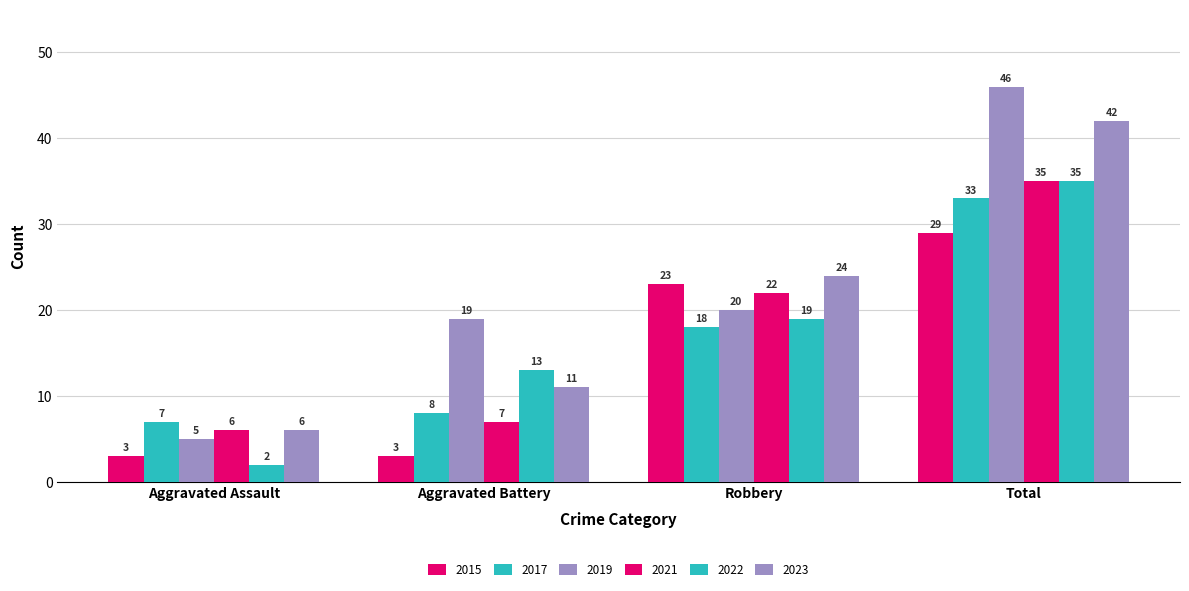

Are the bars grouped side by side (vs. stacked)?

Yes